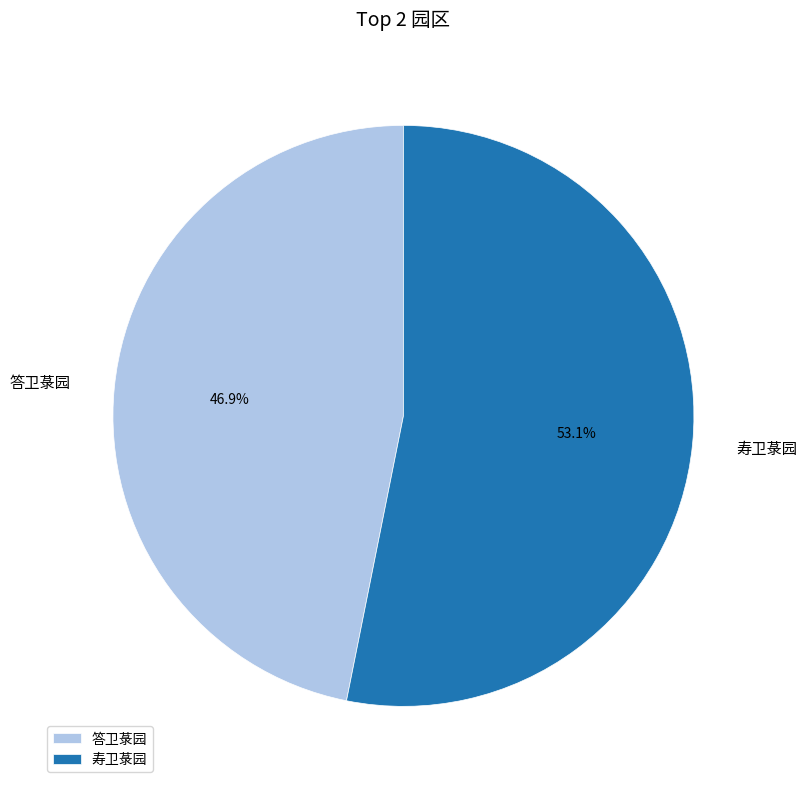

What is the total percentage of 答卫菉园 and 寿卫菉园?

100.0%